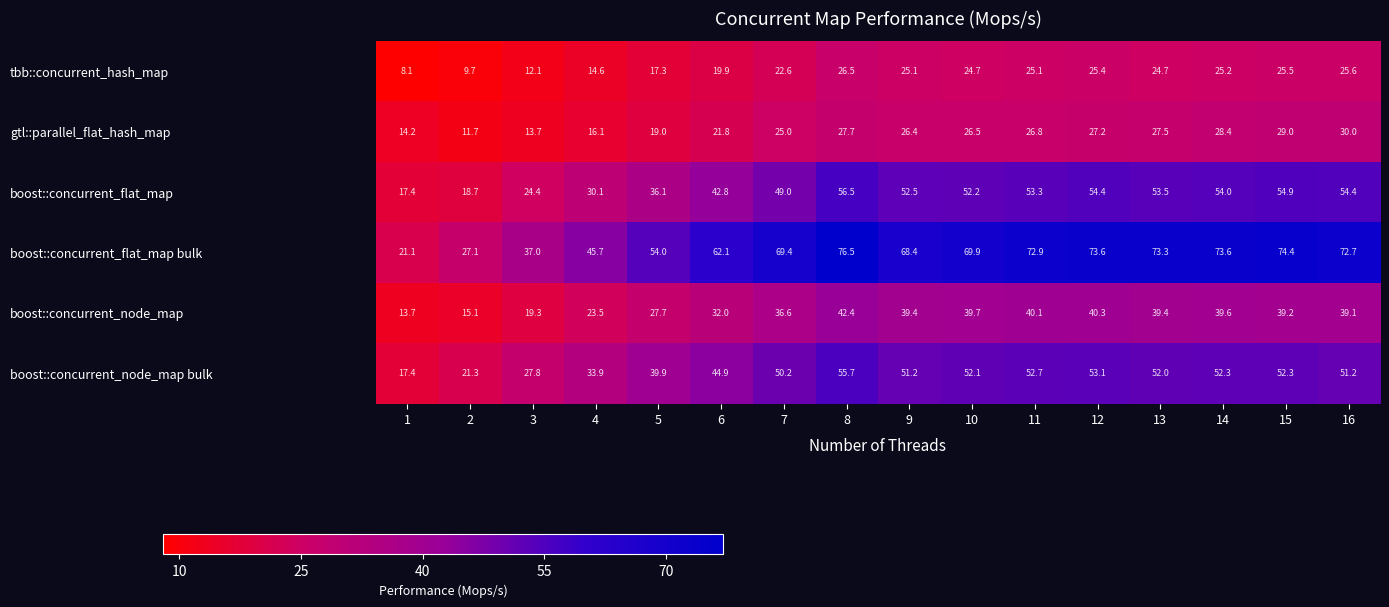

How many values in the boost::concurrent_flat_map bulk series are below 69?

7